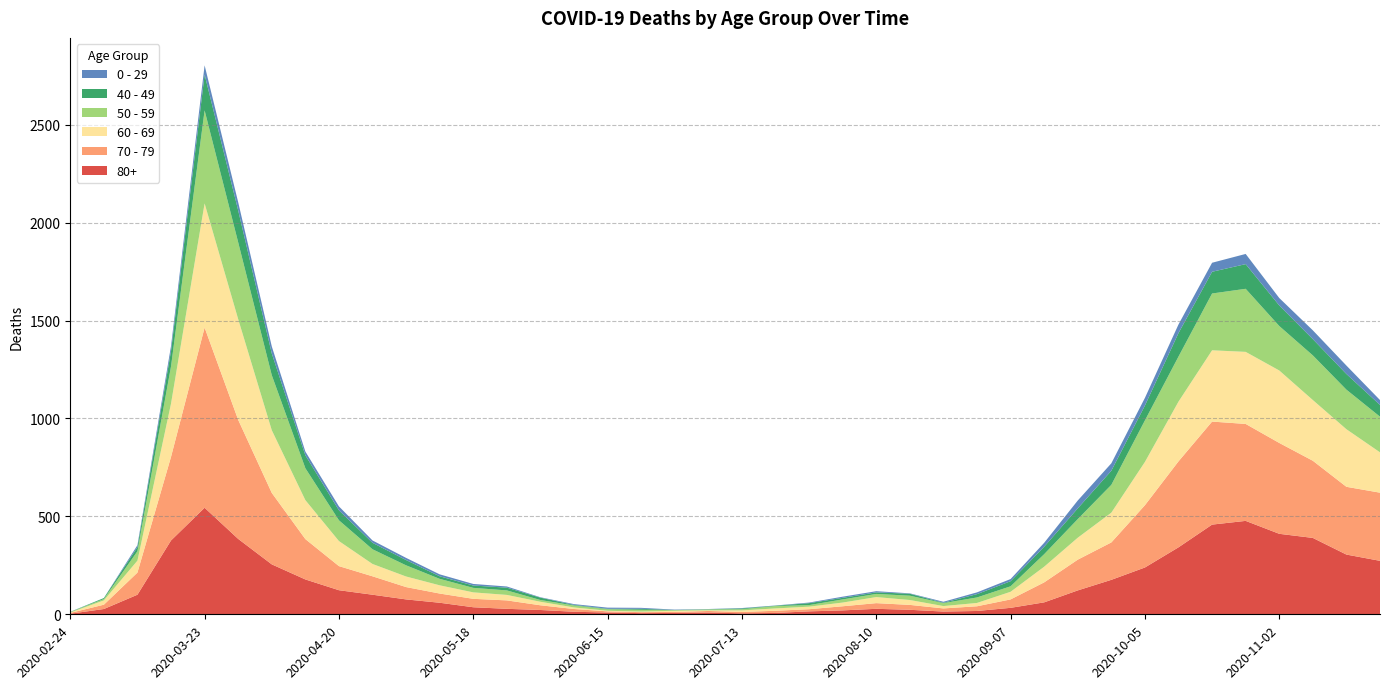

Reading left to right, transcribe all the data shown in this chart.

80+: 3	27	100	377	544	385	255	178	123	100	76	59	36	28	22	13	9	6	7	9	5	7	15	20	28	23	14	17	33	61	122	176	239	342	458	477	411	390	305	273
70 - 79: 4	22	113	427	920	608	365	206	123	94	63	47	43	43	24	14	6	5	5	8	7	11	11	21	29	25	16	24	43	102	157	191	318	439	526	495	464	394	346	348
60 - 69: 2	22	61	272	634	514	320	199	128	63	54	42	33	28	18	8	3	3	6	3	8	12	13	19	31	25	12	17	39	80	112	152	221	305	364	368	370	310	294	206
50 - 59: 3	7	48	190	475	392	281	163	106	75	57	33	23	23	9	10	8	9	3	5	6	12	8	16	16	22	15	28	28	64	95	142	212	230	290	322	227	228	202	182
40 - 49: 0	5	21	79	183	163	111	66	51	33	27	13	12	14	12	3	2	5	1	1	4	2	10	8	8	10	2	17	26	38	55	72	76	120	111	126	105	83	80	60
0 - 29: 1	0	10	25	47	42	36	19	20	12	11	10	8	6	2	4	6	5	2	1	2	1	3	6	6	2	5	9	11	20	40	38	39	44	46	52	38	45	43	25